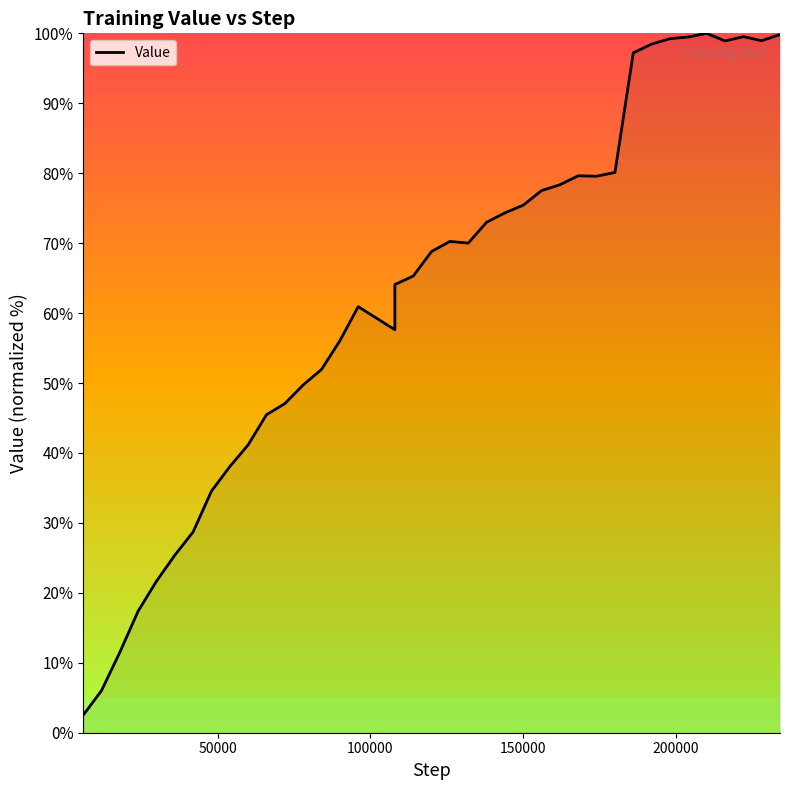

Reading left to right, transcribe all the data shown in this chart.

2.5	6.0	11.5	17.4	21.7	25.4	28.7	34.6	38.0	41.2	45.5	47.1	49.7	51.9	56.0	60.9	59.3	57.6	64.1	65.3	68.8	70.2	70.0	73.0	74.3	75.4	77.5	78.4	79.6	79.6	80.1	97.2	98.5	99.2	99.5	100.0	98.9	99.5	98.9	99.8